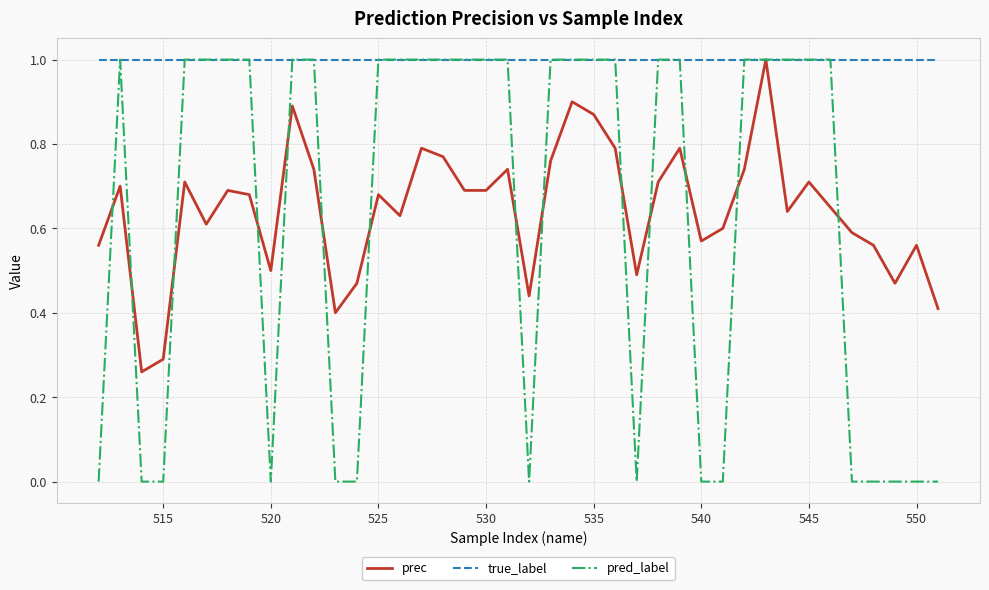

Which series has the largest total across all categories?

true_label